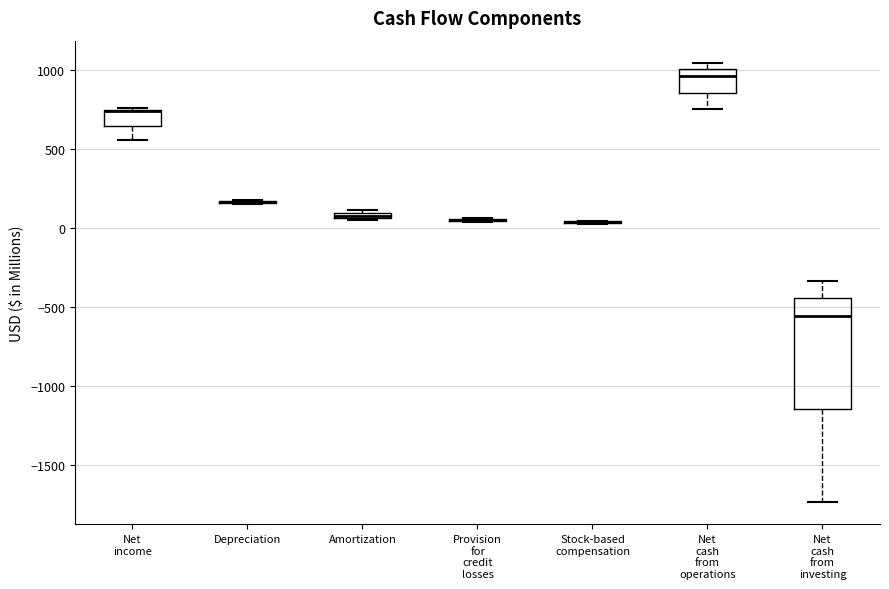

Which box is the tallest, from its lower edge to its upper edge?

Net cash from investing